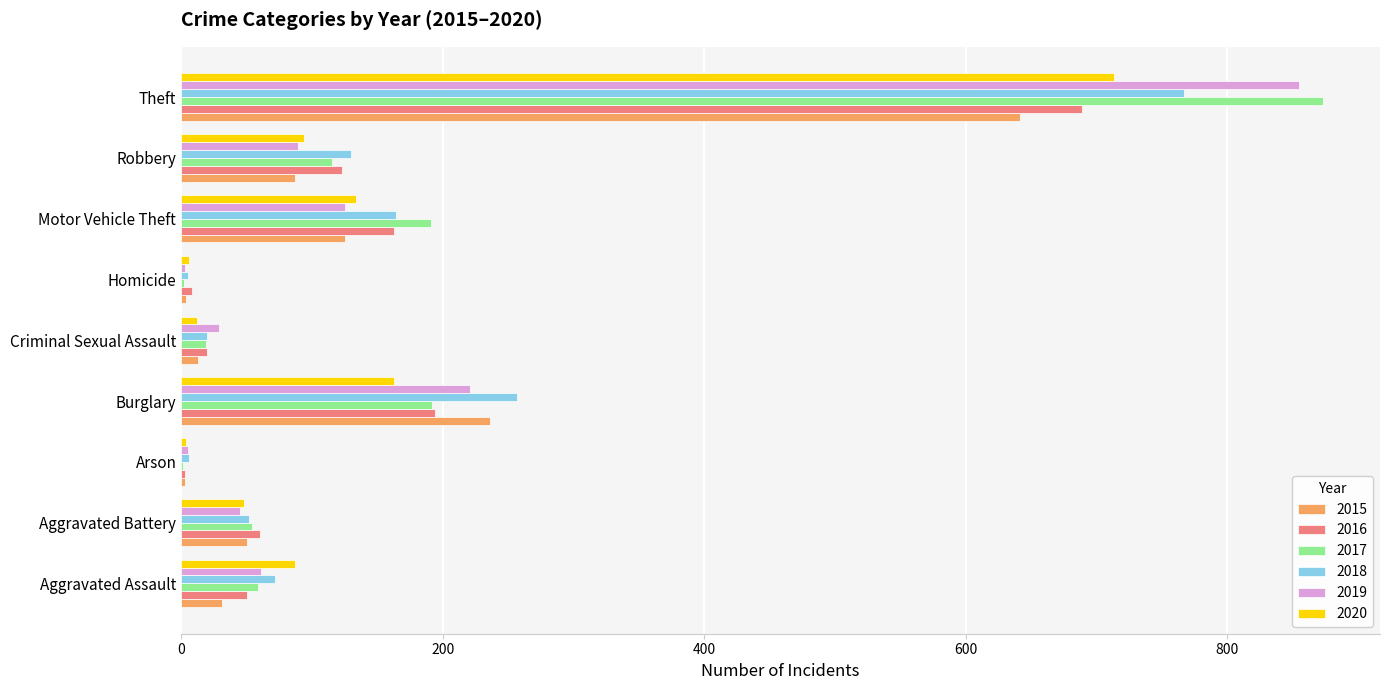

Is the value of 2016 at Aggravated Battery greater than the value of 2020 at Motor Vehicle Theft?

No